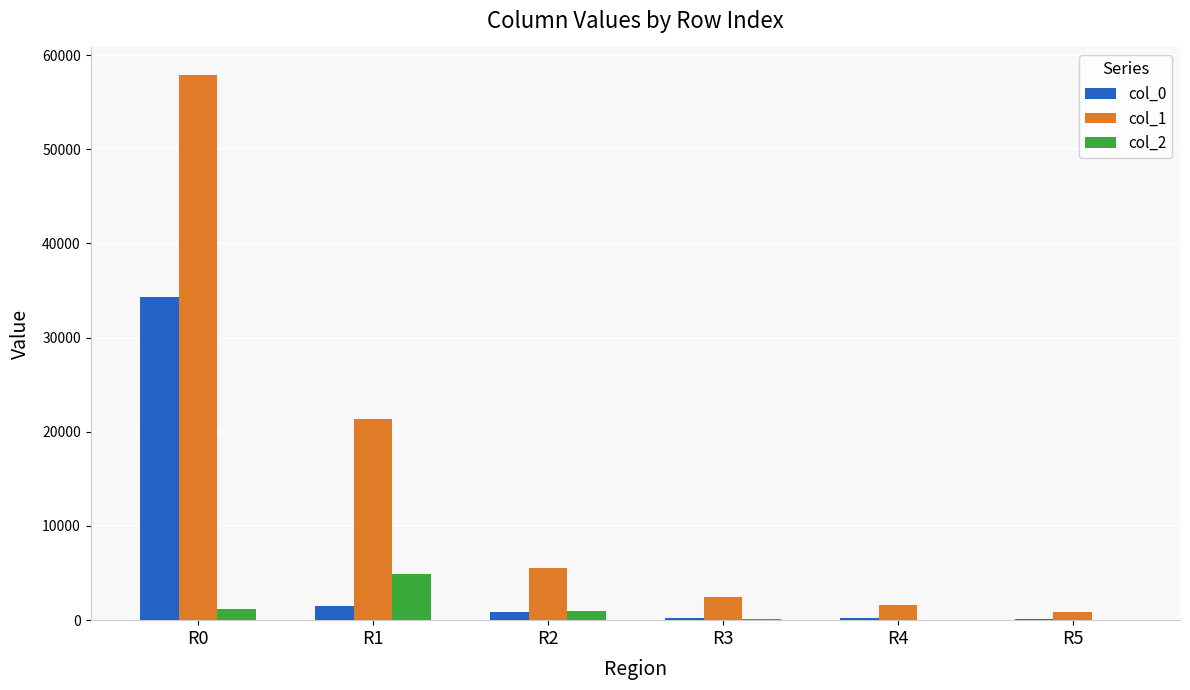

Where is col_2 nearest to the value 2452?

R0